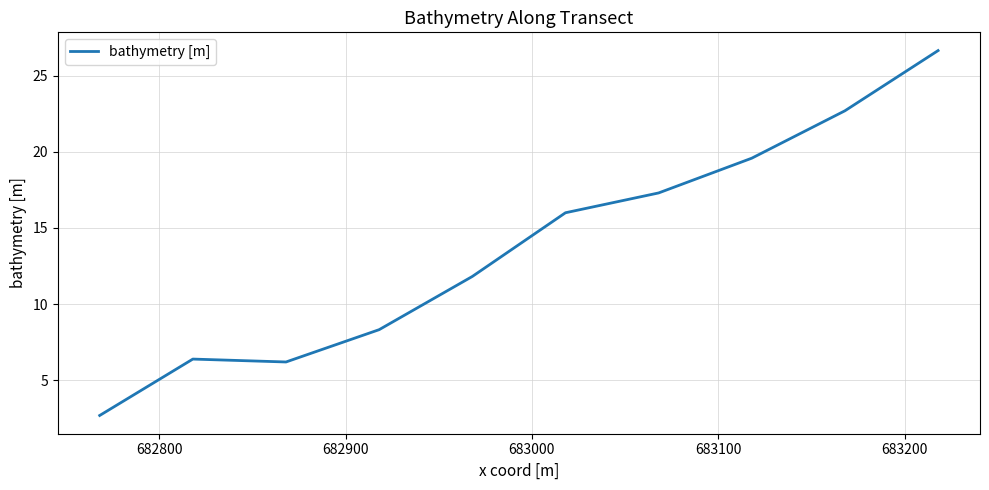

Reading left to right, extract all data points from this chart.

2.7	6.4	6.2	8.3	11.8	16.0	17.3	19.6	22.7	26.6